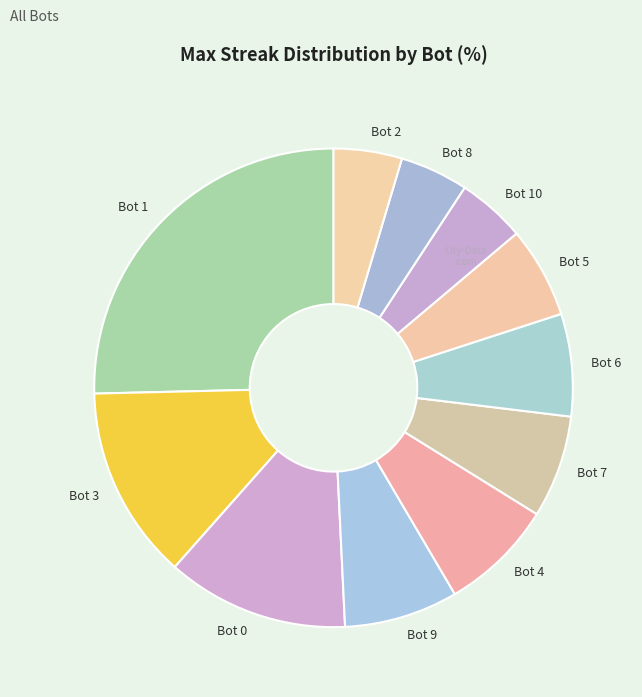

Which has a higher value, Bot 10 or Bot 0?

Bot 0